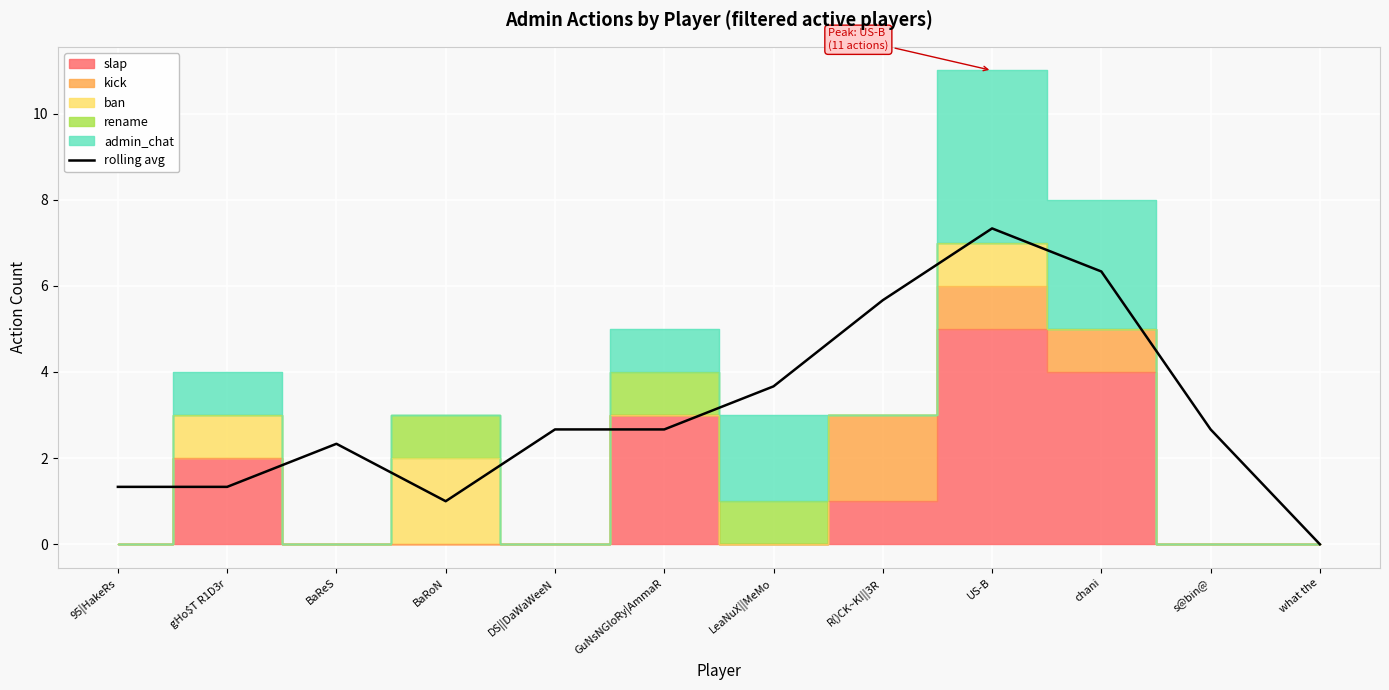

True or false: the data shows 6.1 at LeaNuX||MeMo.

False